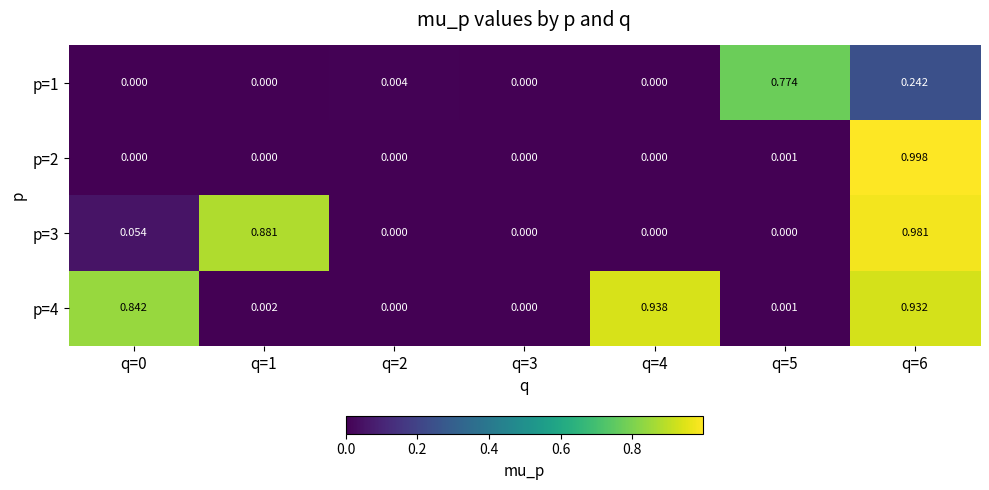

Reading left to right, transcribe all the data shown in this chart.

p=1: q=0=0.0	q=1=0.0	q=2=0.0	q=3=0.0	q=4=0.0	q=5=0.8	q=6=0.2
p=2: q=0=0.0	q=1=0.0	q=2=0.0	q=3=0.0	q=4=0.0	q=5=0.0	q=6=1.0
p=3: q=0=0.1	q=1=0.9	q=2=0.0	q=3=0.0	q=4=0.0	q=5=0.0	q=6=1.0
p=4: q=0=0.8	q=1=0.0	q=2=0.0	q=3=0.0	q=4=0.9	q=5=0.0	q=6=0.9